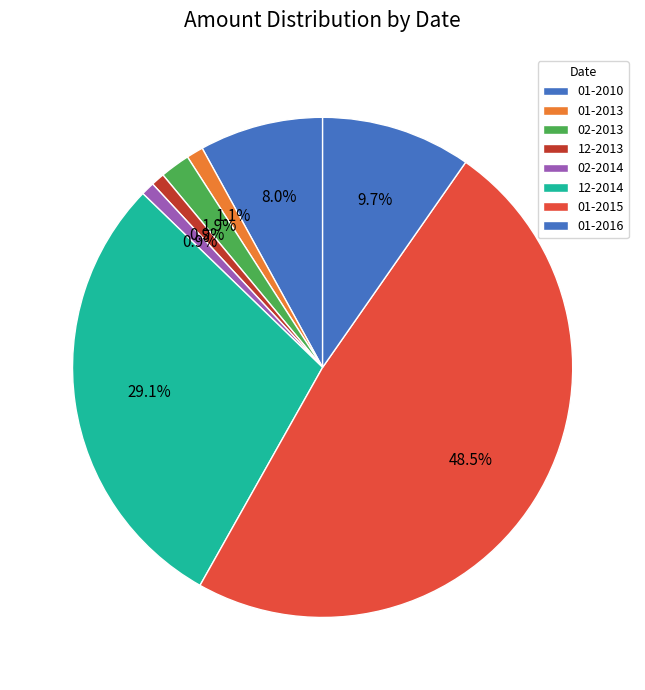

How many slices are in this pie chart?

8